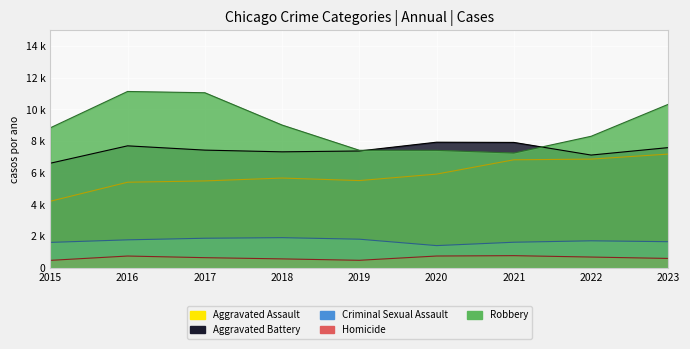

Which series ends up on top after the final intersection of Aggravated Battery and Robbery?

Robbery